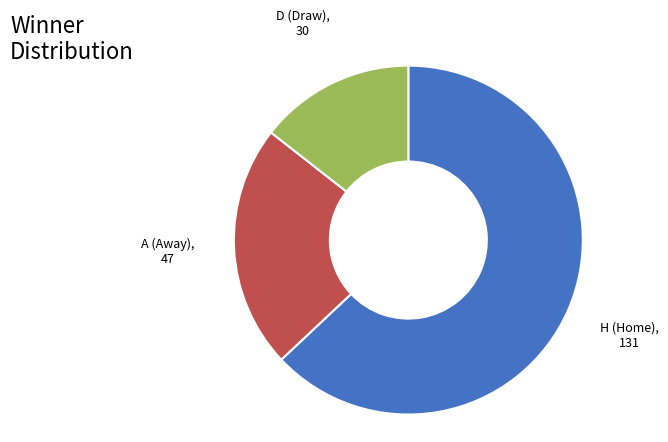

Is there any slice that represents more than half of the pie?

Yes